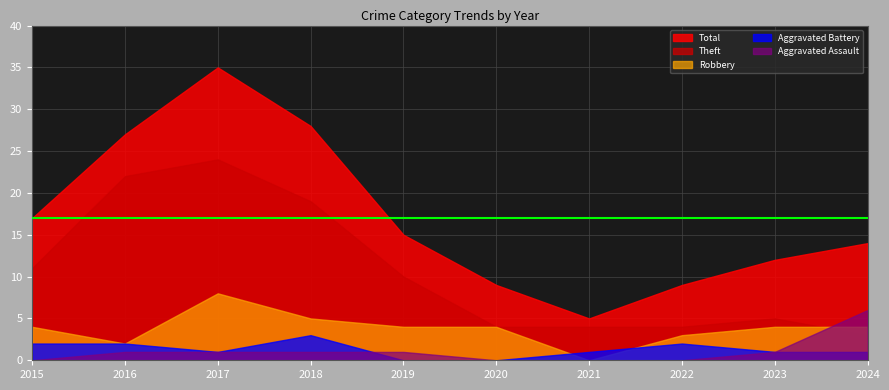

Which series has the widest spread of values?

Total